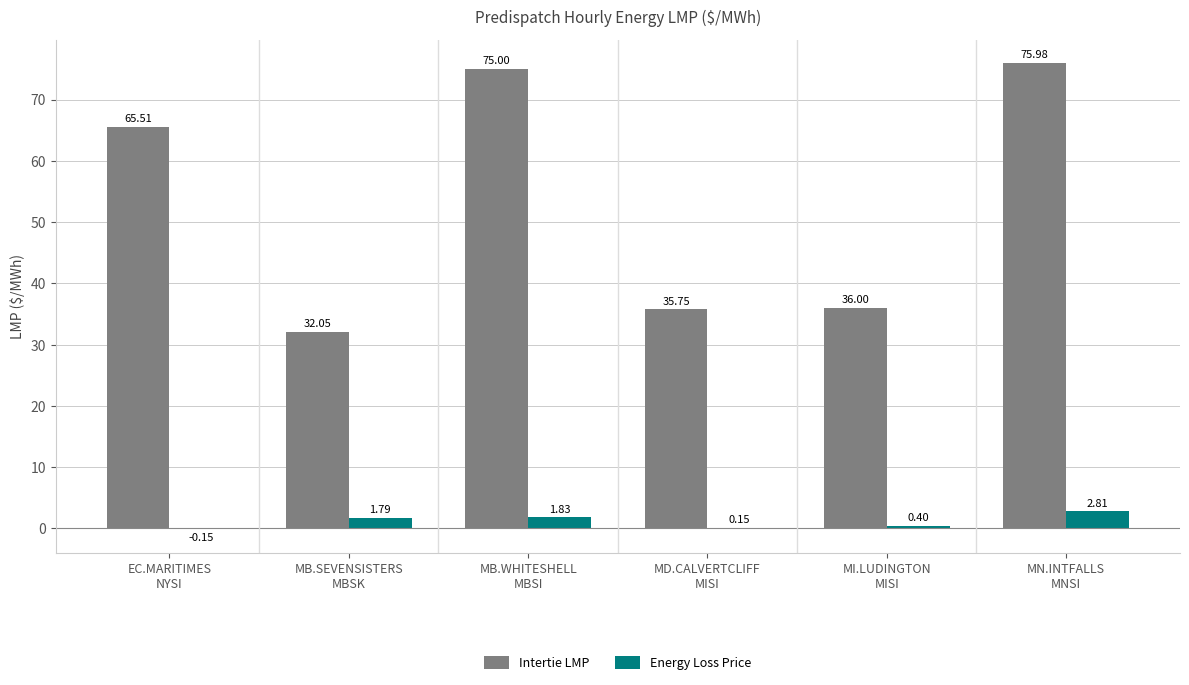

What is the sum of all Energy Loss Price values?

6.8